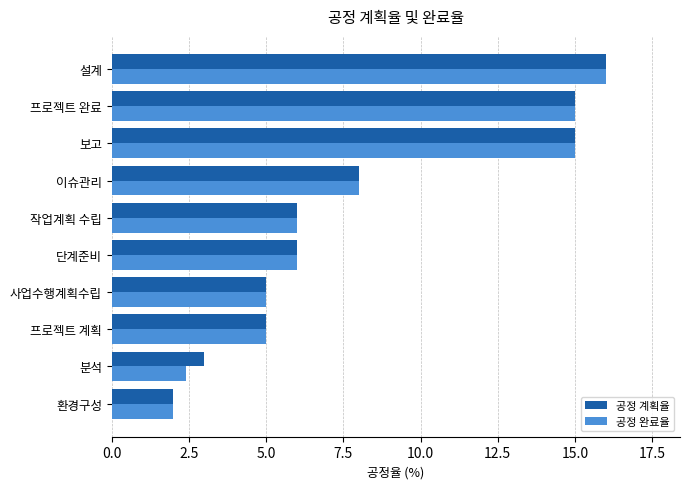

What is the difference between the maximum and minimum values in the 공정 계획율 series?

14.0